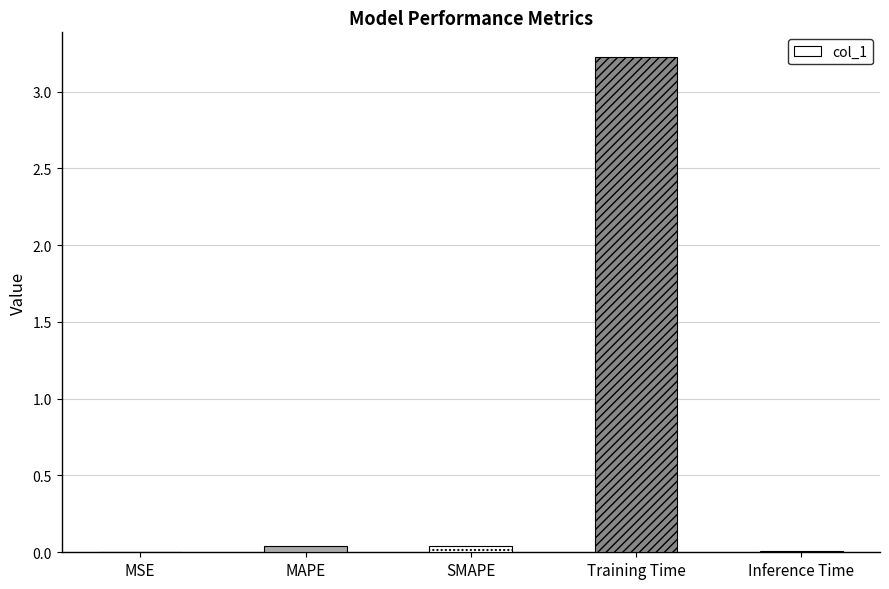

What is the greatest value displayed?

3.2